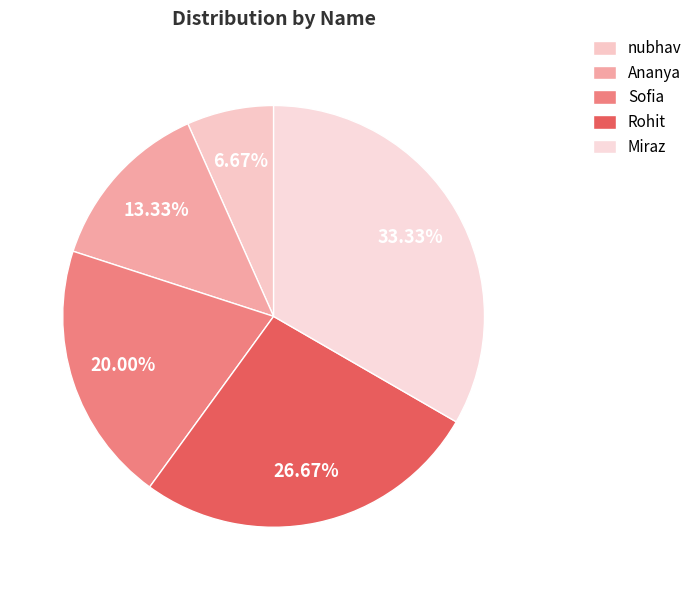

To the nearest percent, what portion does Ananya represent?

13%